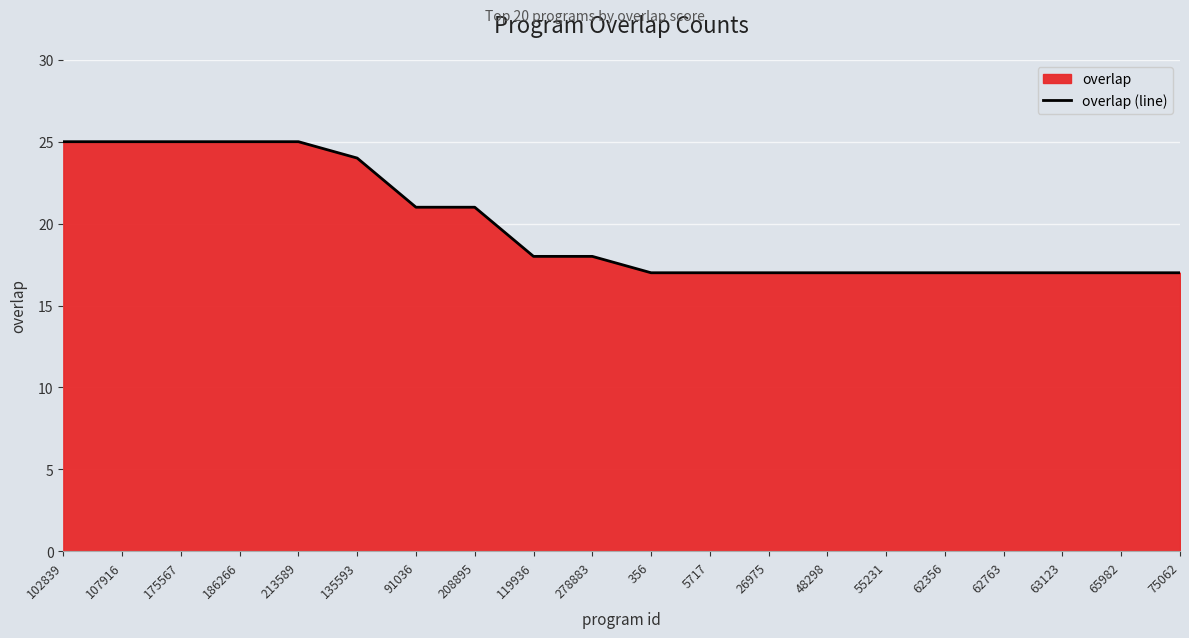

At which label does the data first exceed 18?

102839